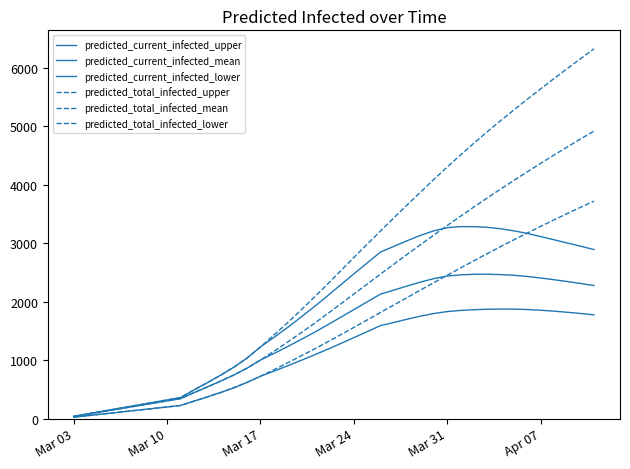

At how many categories does at least one series exceed 5167?

7